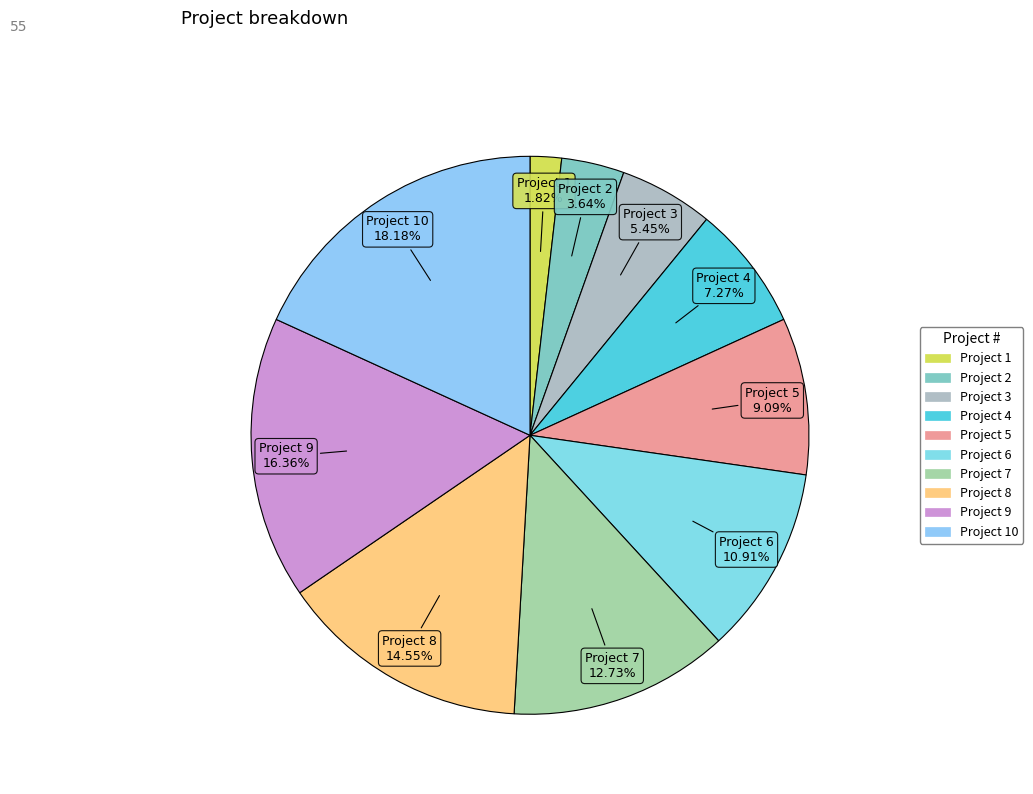

Is there any slice that represents more than half of the pie?

No